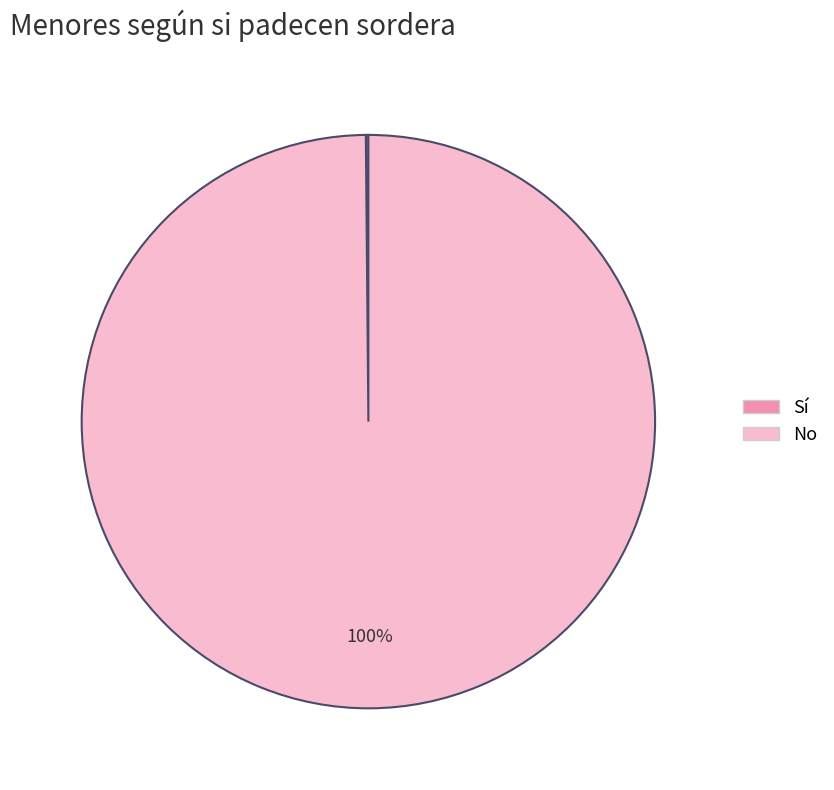

The No slice represents 100% of the pie. True or false?

True